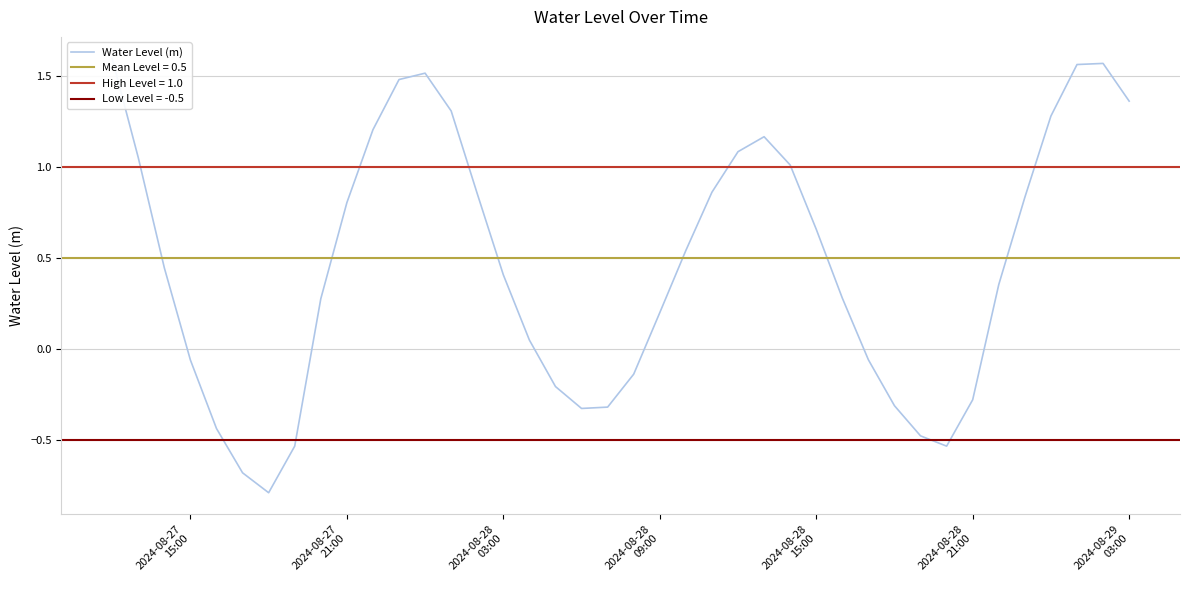

The value at 38 is 1.0. True or false?

False